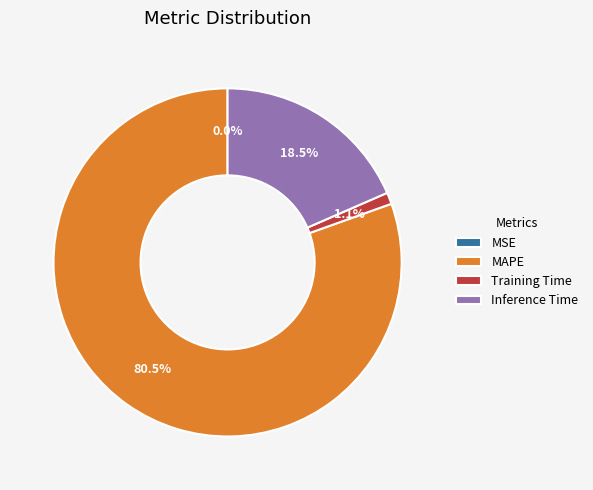

What is the largest slice in the pie chart?

MAPE